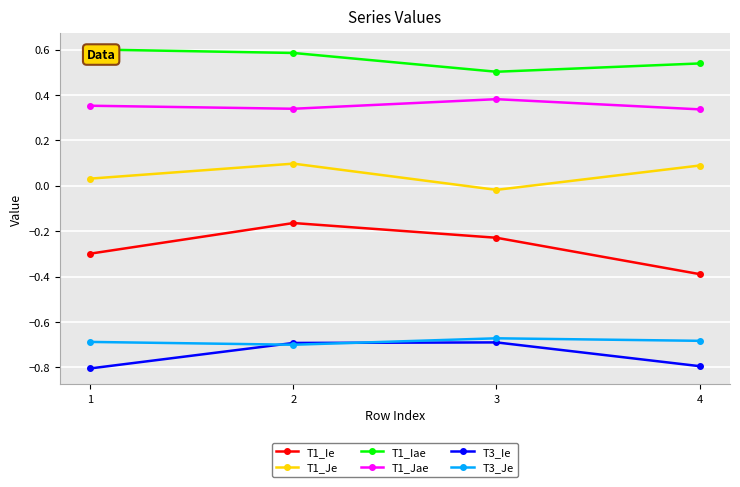

Is the value of T3_Je at 2 greater than the value of T1_Ie at 3?

No